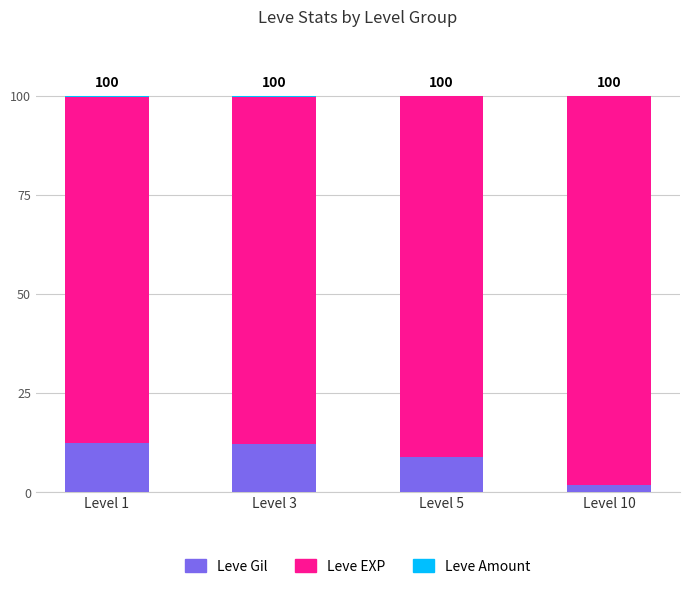

True or false: Leve Gil has a value of 1.9 at Level 10.

True